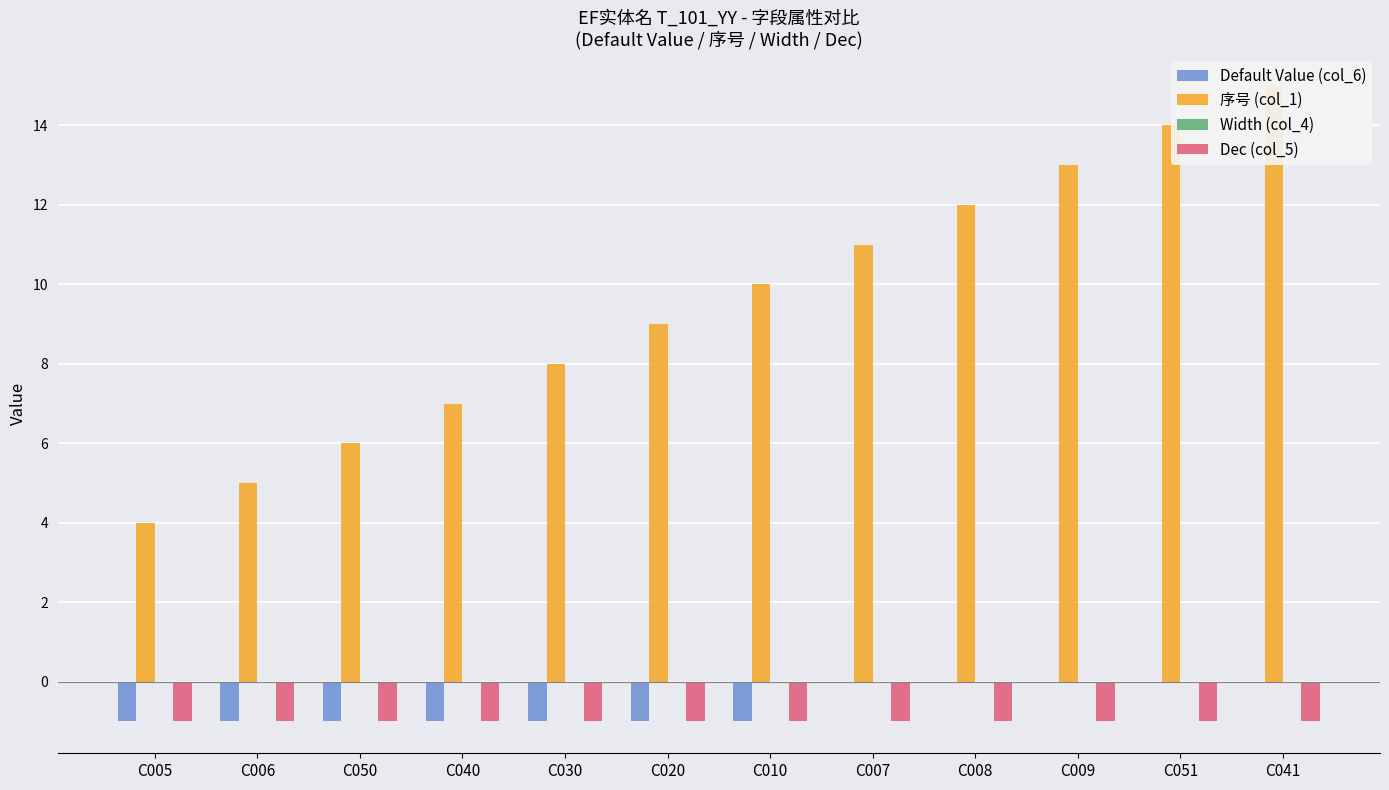

What position from the left is C030?

5